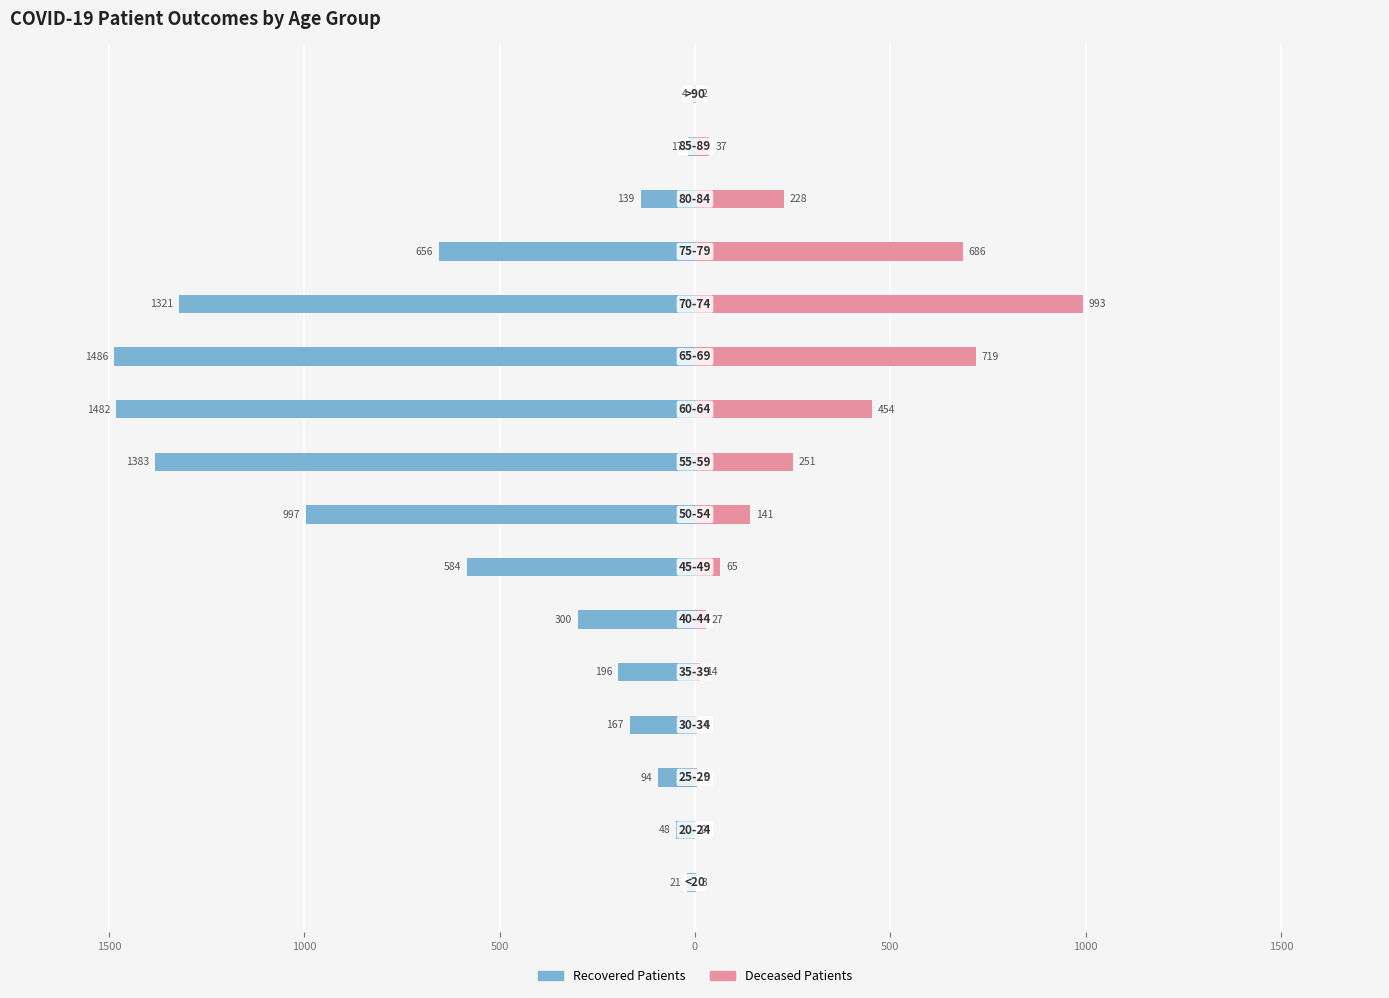

Are the bars grouped side by side (vs. stacked)?

Yes